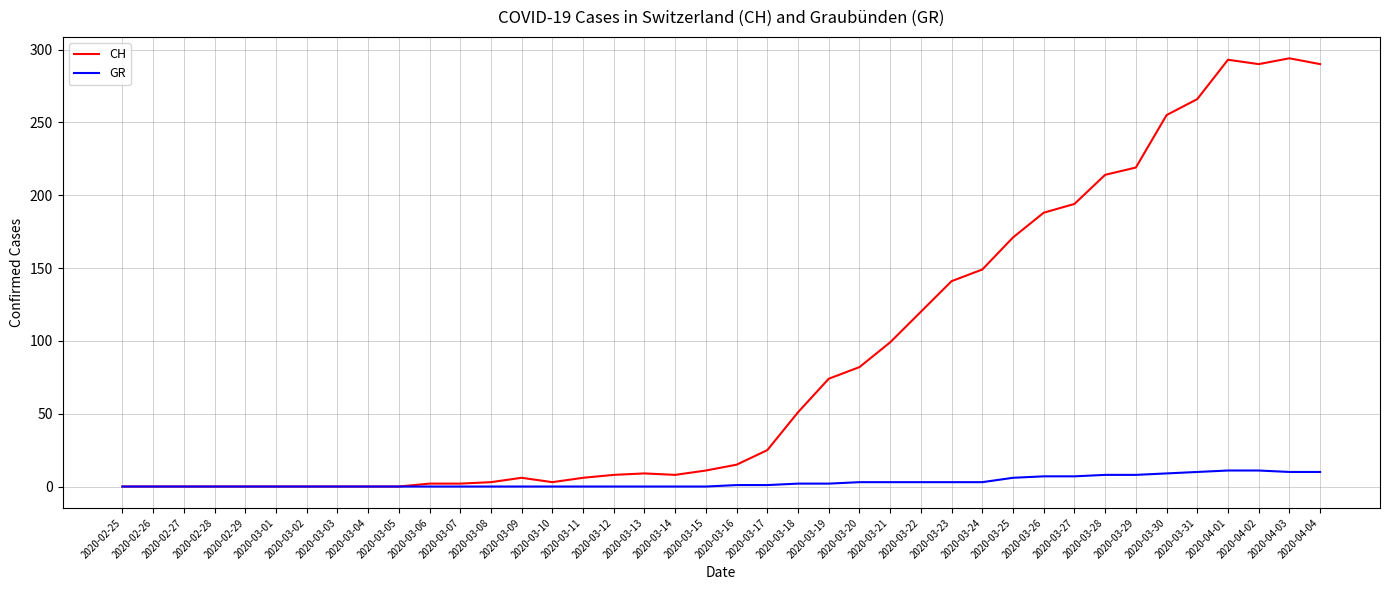

The CH series shows 3 at 2020-03-10. True or false?

True